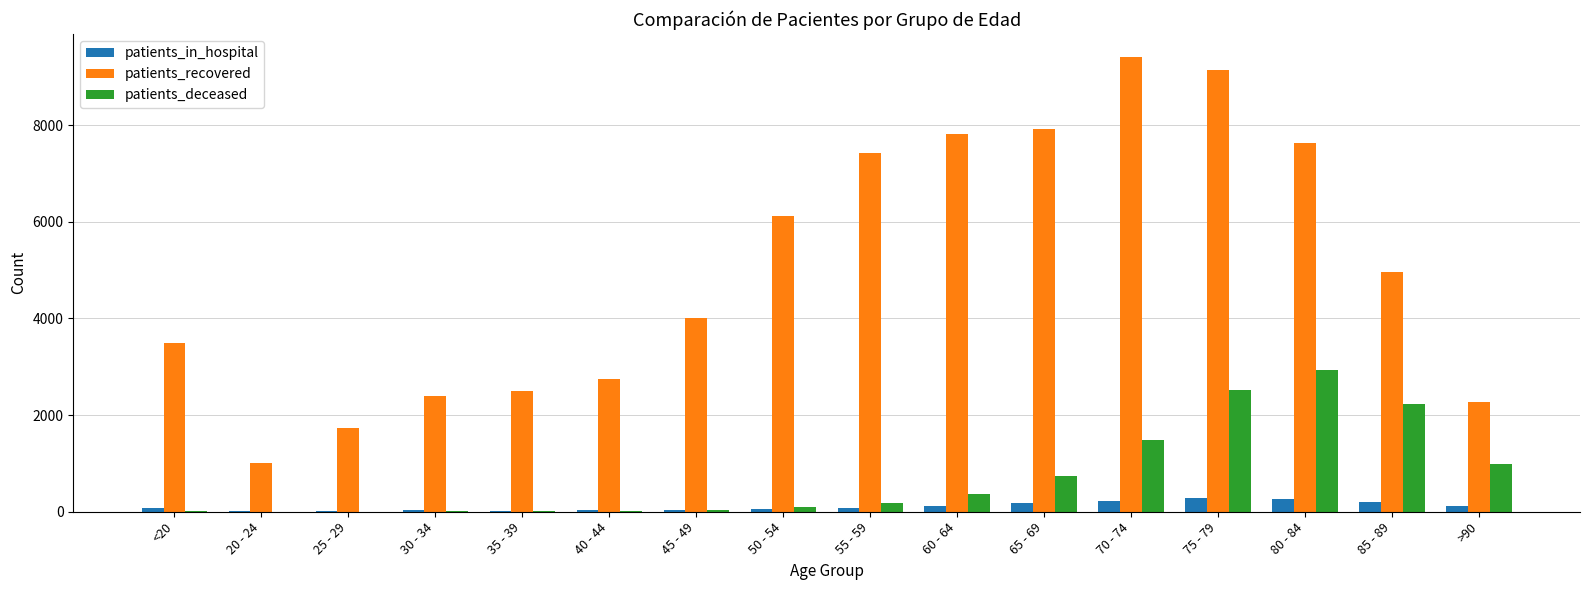

What is the sum of all patients_in_hospital values?

1772